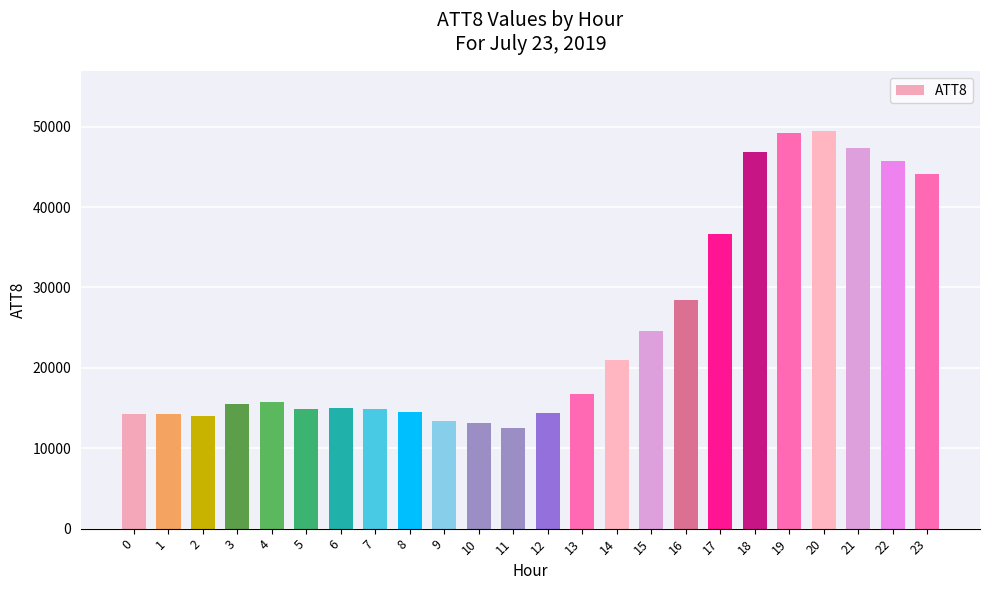

Read the value at 14, to the nearest 100.

21000